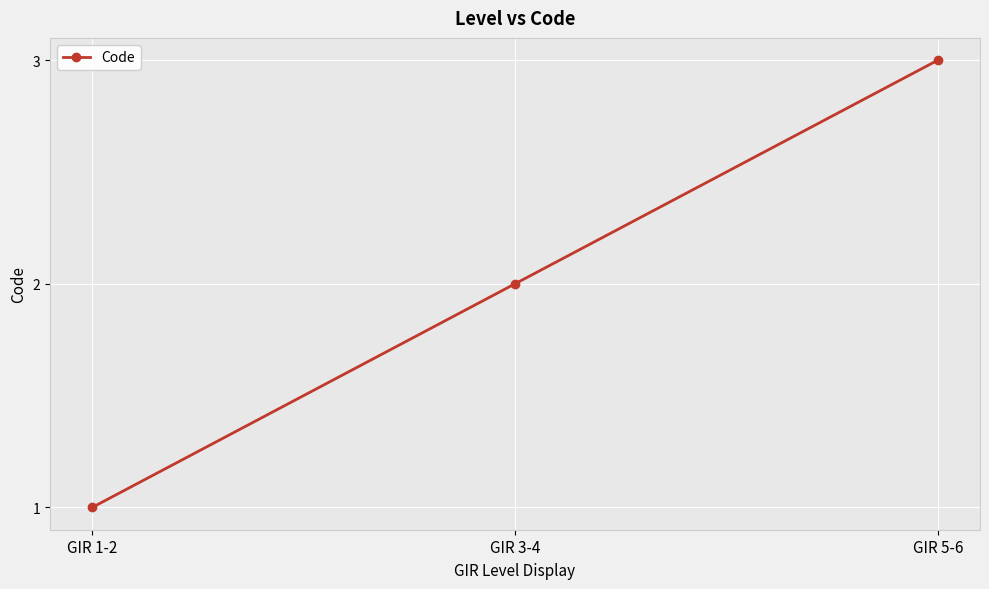

What is the ratio of the value at GIR 3-4 to the value at GIR 1-2?

2.0